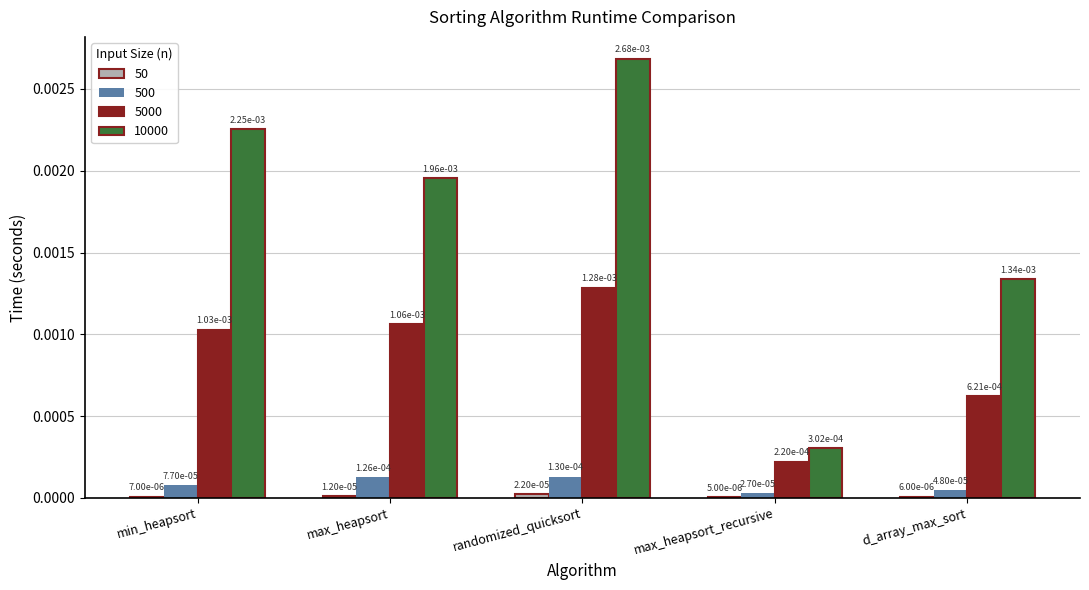

Which series has the largest total across all categories?

10000